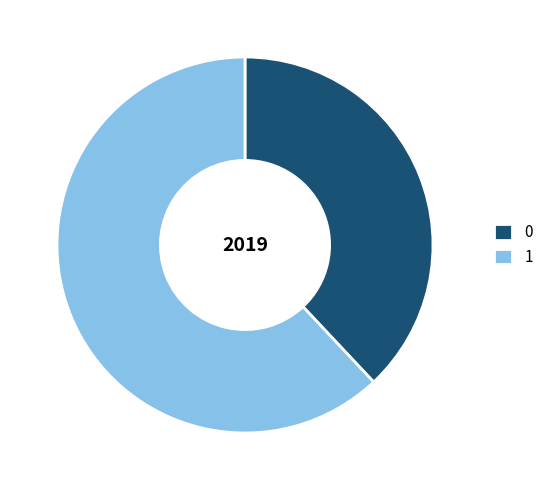

Is 0 the majority of the pie?

No